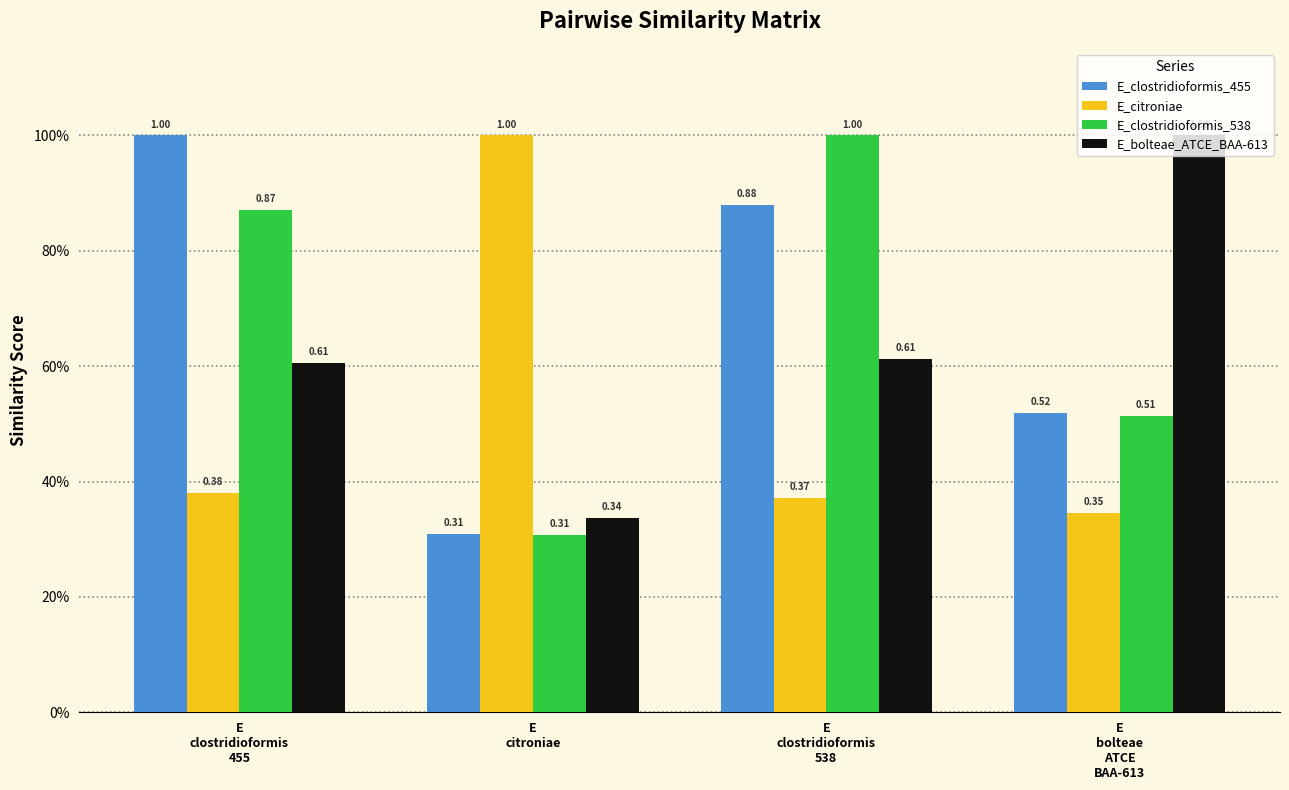

Count the E_bolteae_ATCE_BAA-613 values in the range 0 to 1.

4